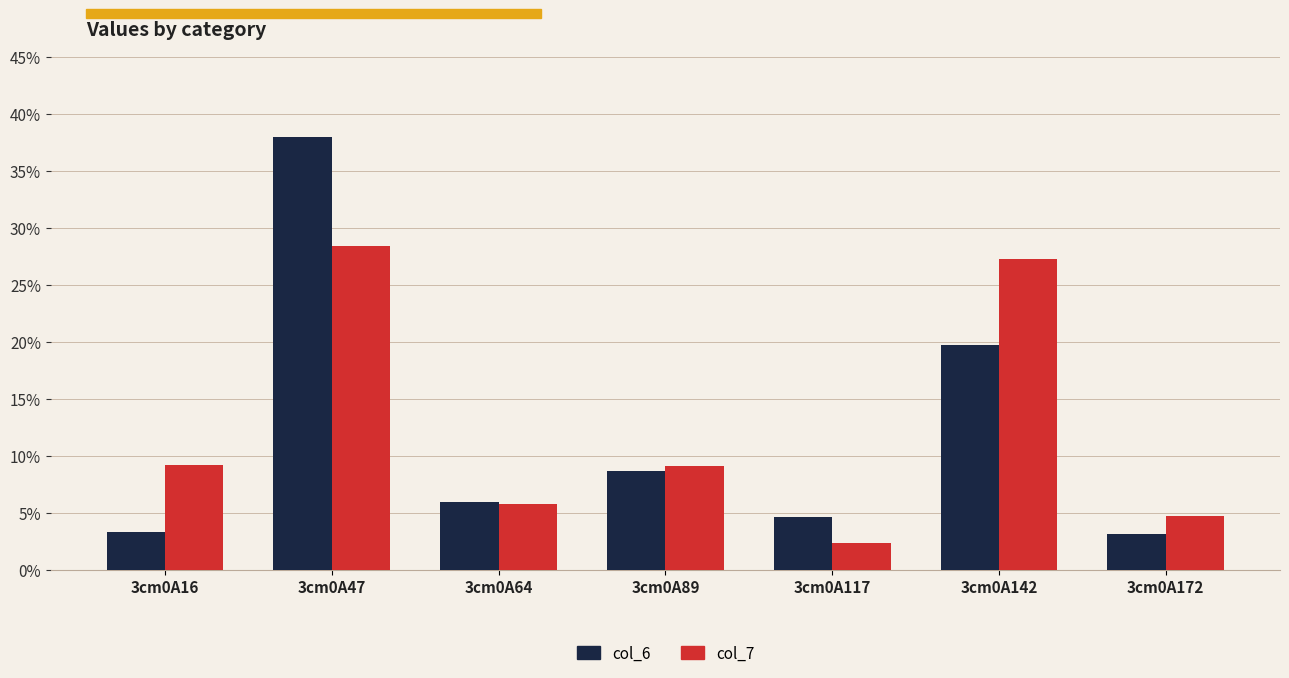

How many data points in col_7 are less than 9?

3